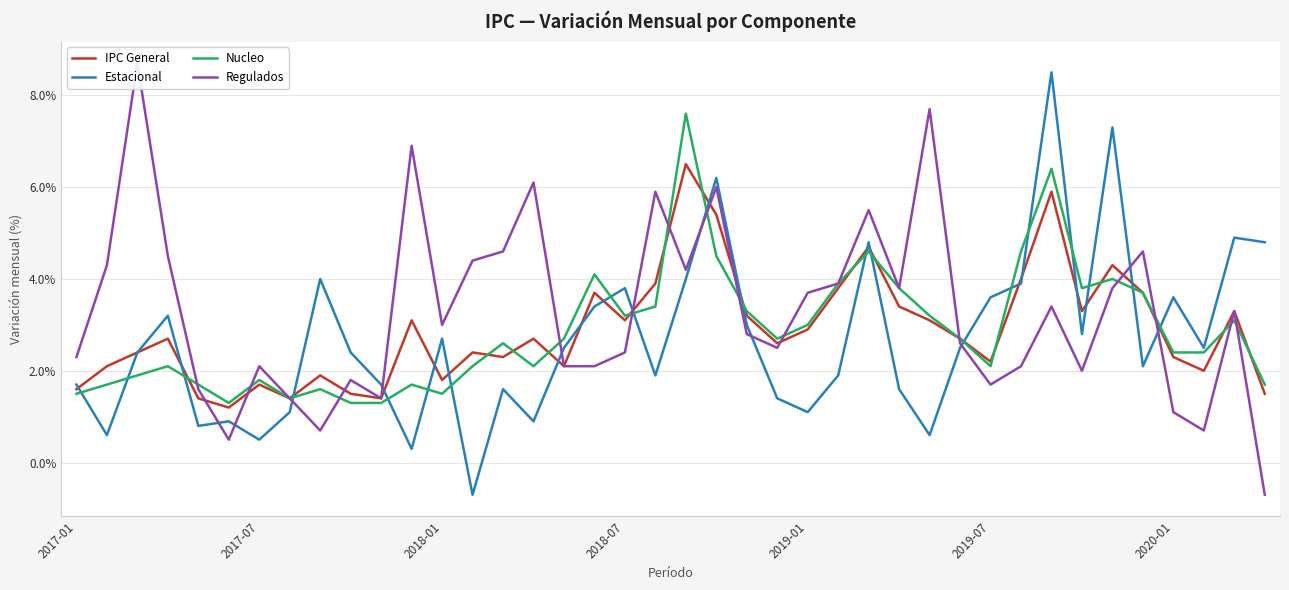

The value of Estacional at 2019-07 is 3.6. True or false?

True